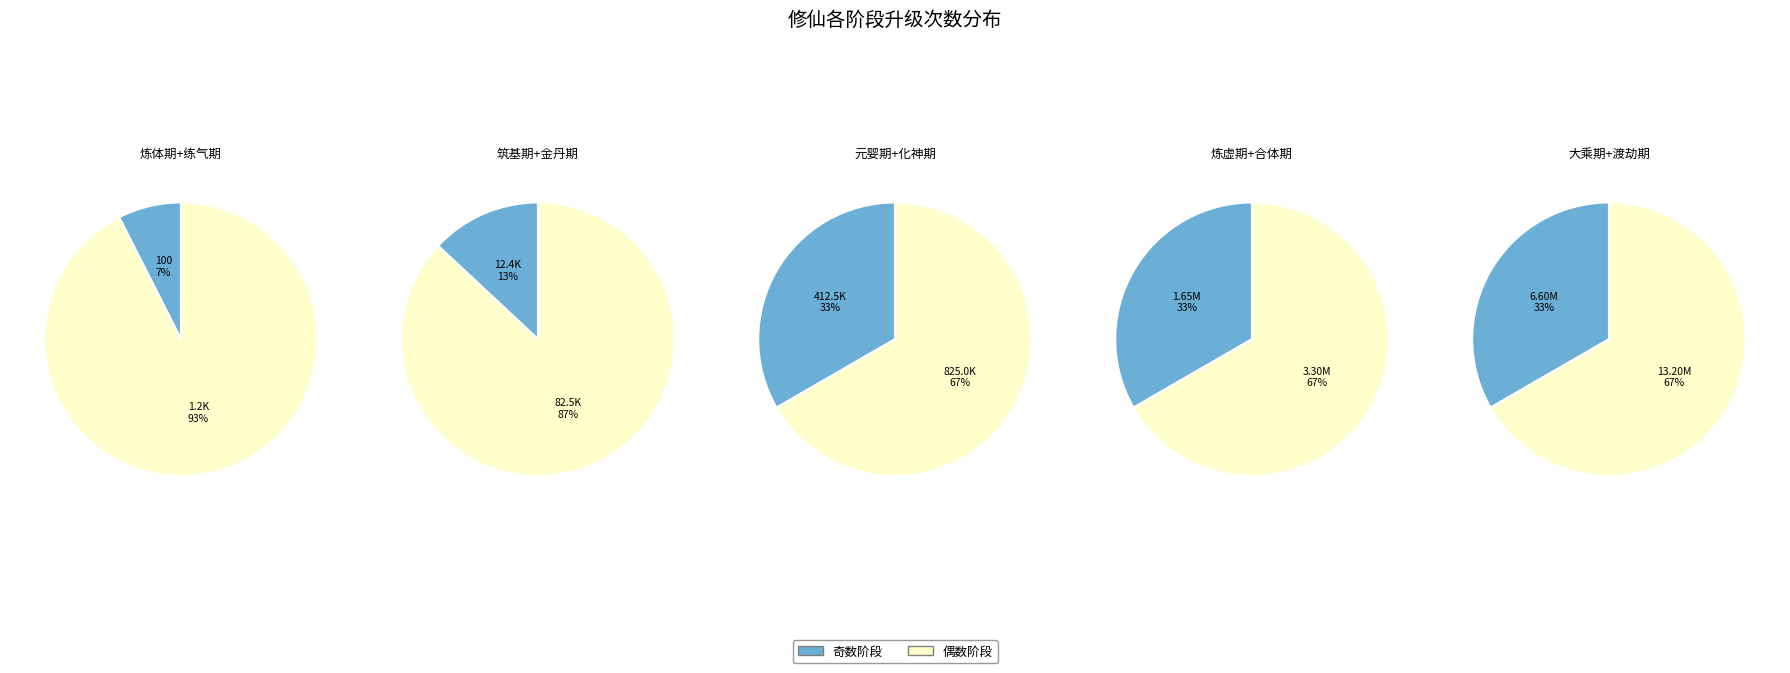

Between 合体期 and 元婴期, which is larger?

合体期